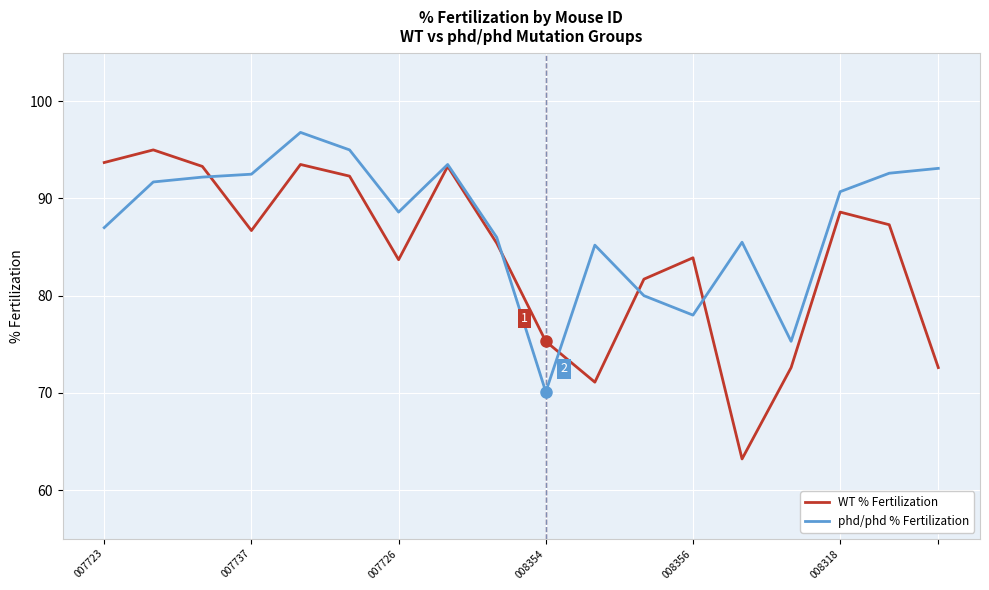

Which series has the widest spread of values?

WT % Fertilization